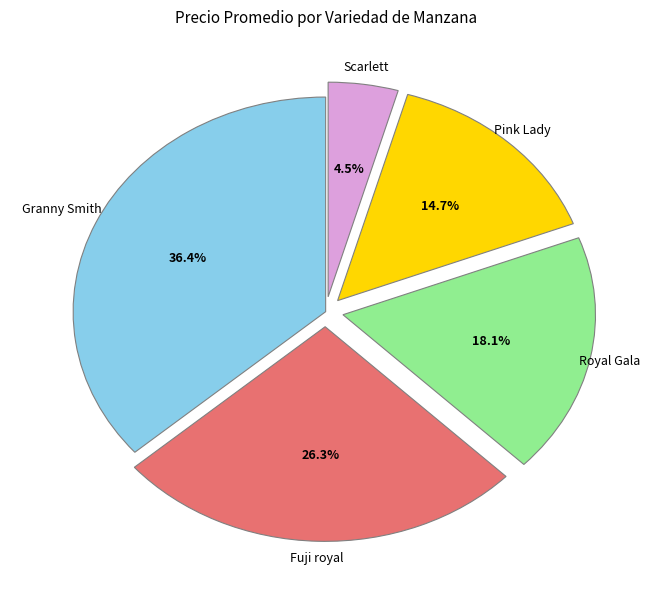

Which slice is the smallest?

Scarlett